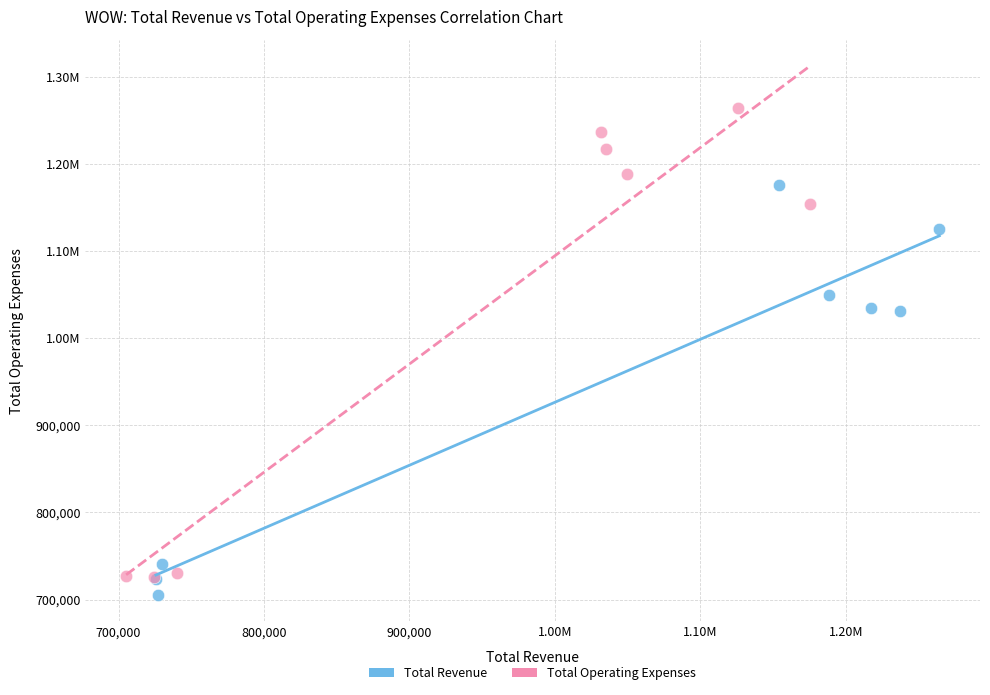

What are all the series names shown in the legend?

Total Revenue, Total Operating Expenses